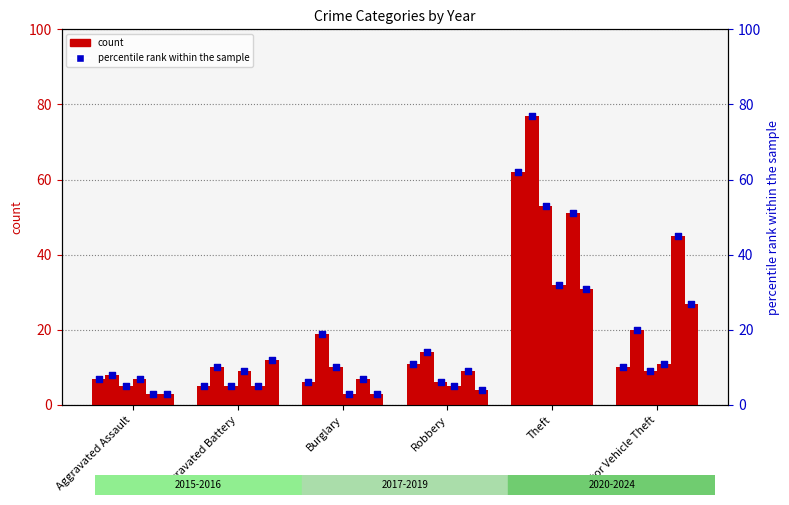

At how many categories does at least one series exceed 24?

2